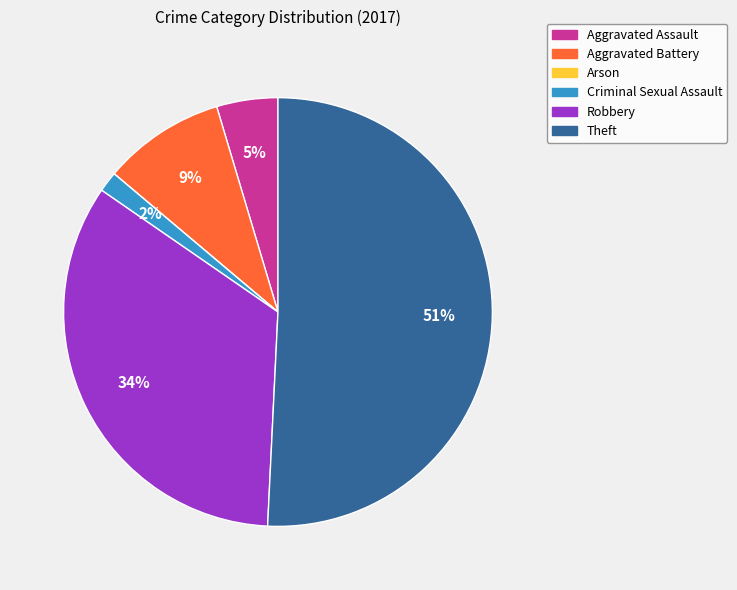

To the nearest percent, what is the average slice percentage?

17%